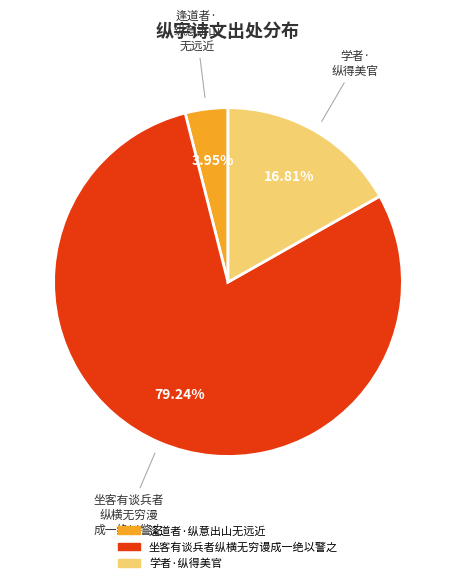

The 坐客有谈兵者纵横无穷谩成一绝以警之 slice represents 86% of the pie. True or false?

False